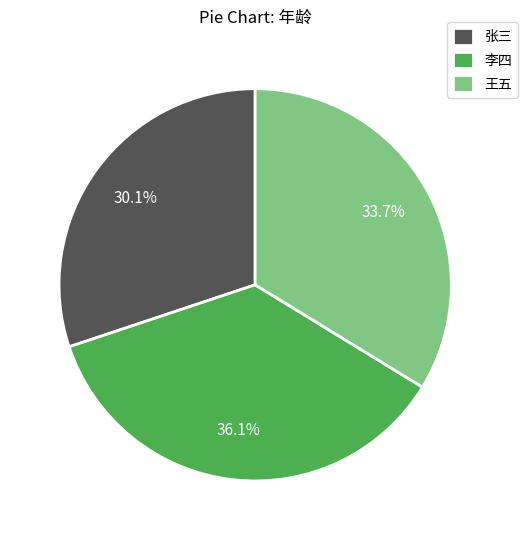

Is there a majority slice in this chart?

No